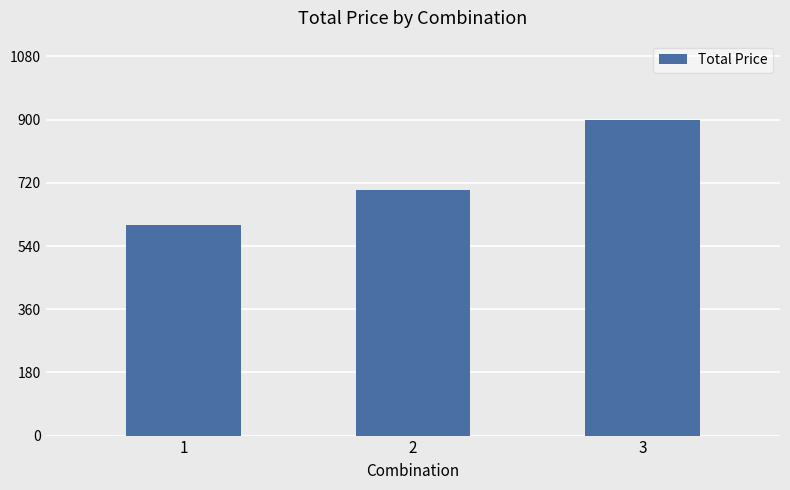

What is the approximate value at 3, to the nearest 10?

900